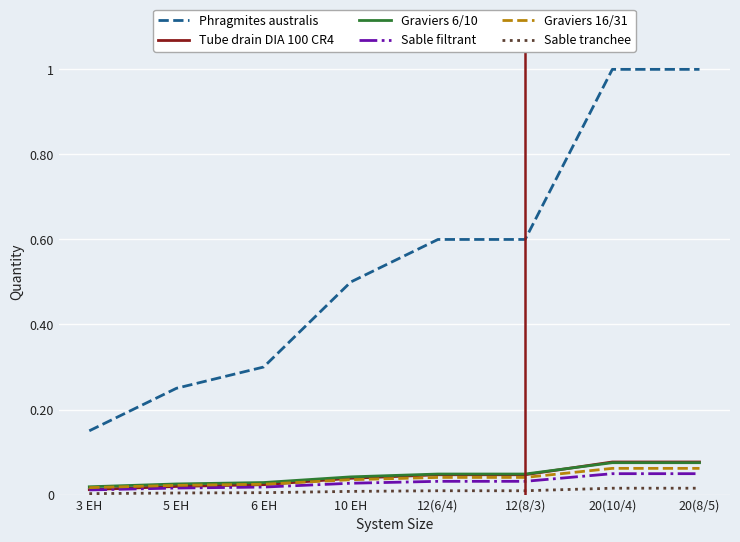

Between 5 EH and 12(6/4), which series saw the biggest shift?

Phragmites australis